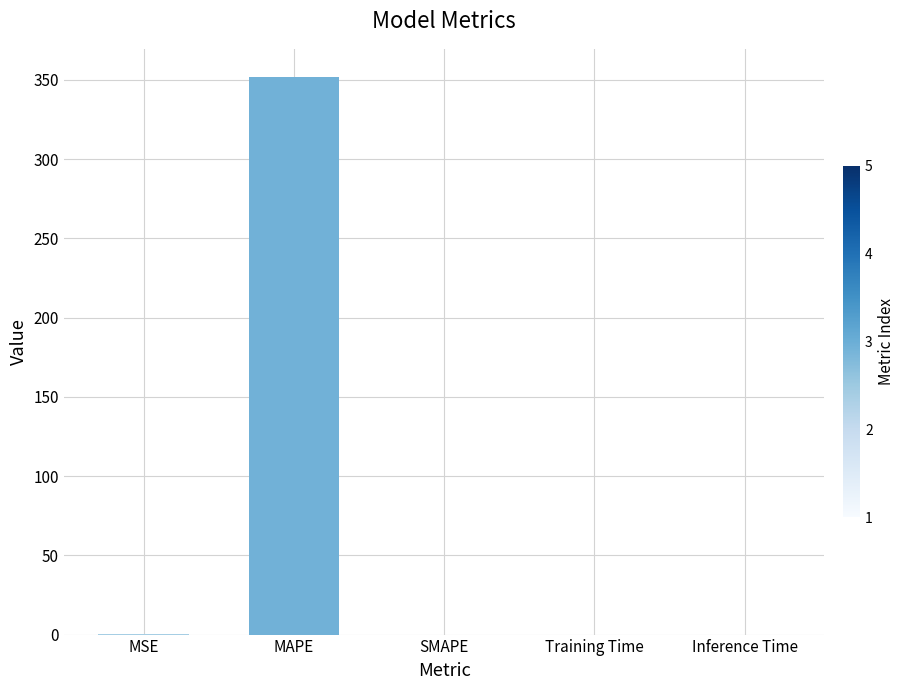

What is the maximum value shown in the chart?

352.0